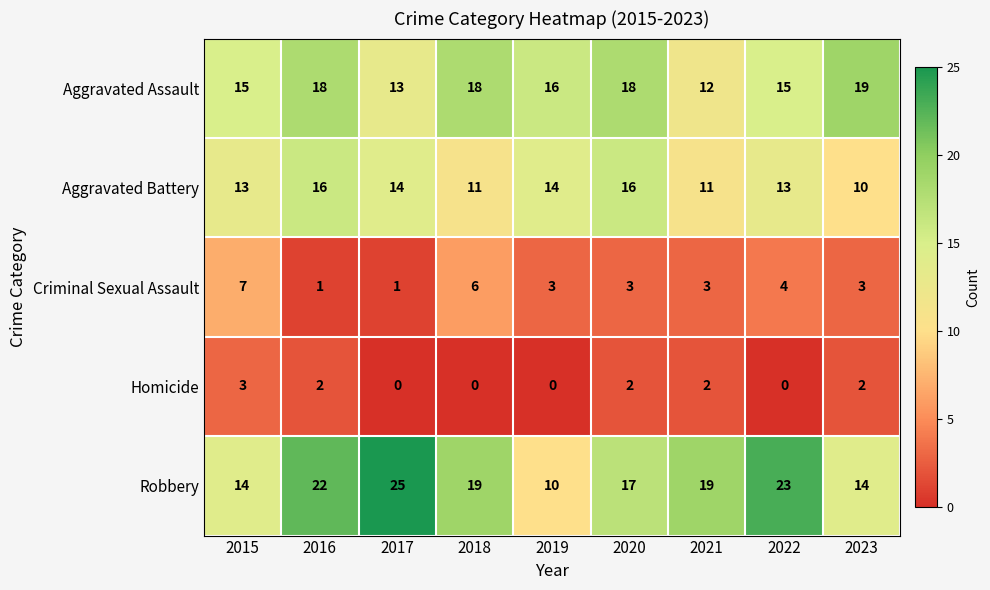

Read the Aggravated Assault value at 2020.

18